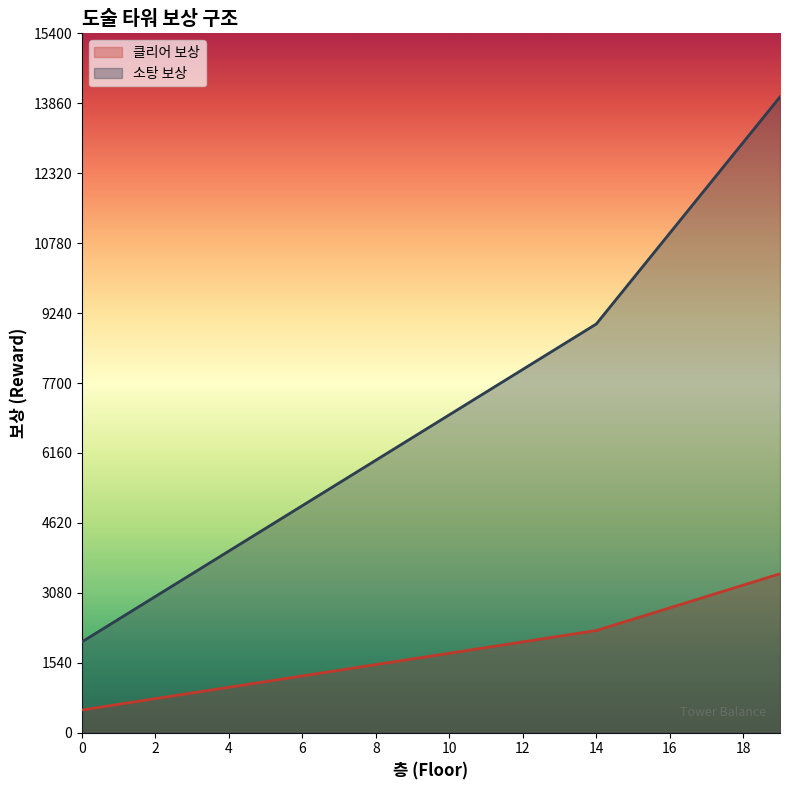

How many data points in 소탕 보상 are above 7000?

9